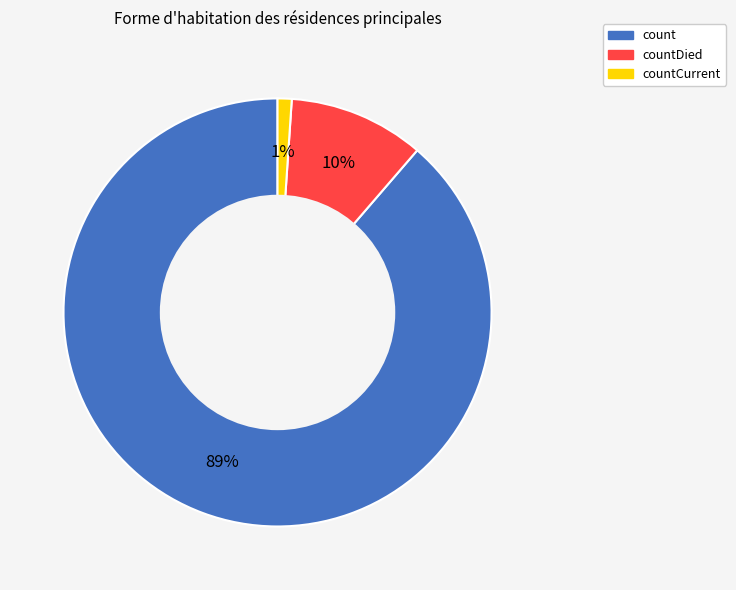

Is there a majority slice in this chart?

Yes